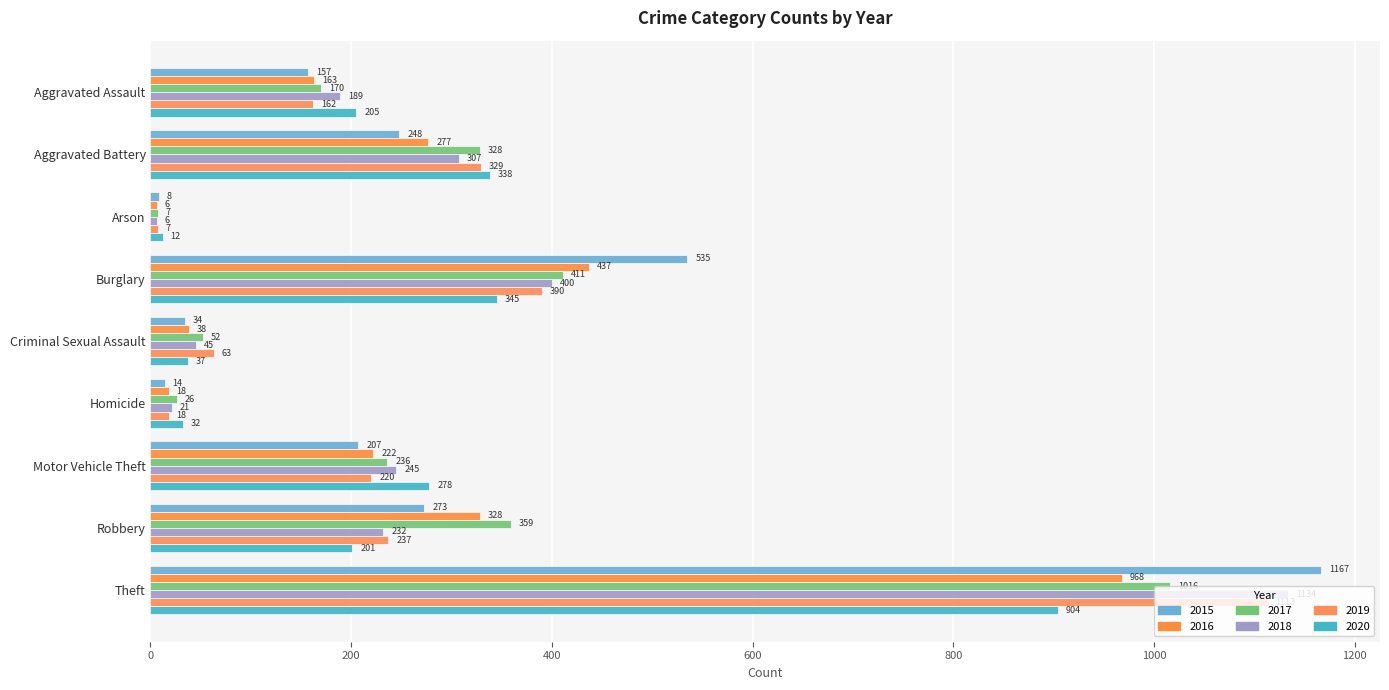

What is the average value of the 2019 series?

282